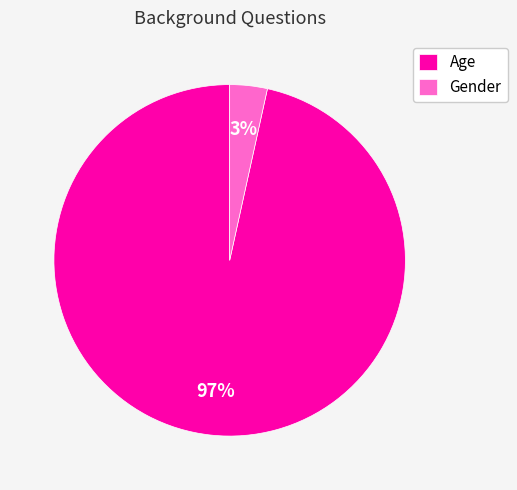

How many segments does this pie chart have?

2